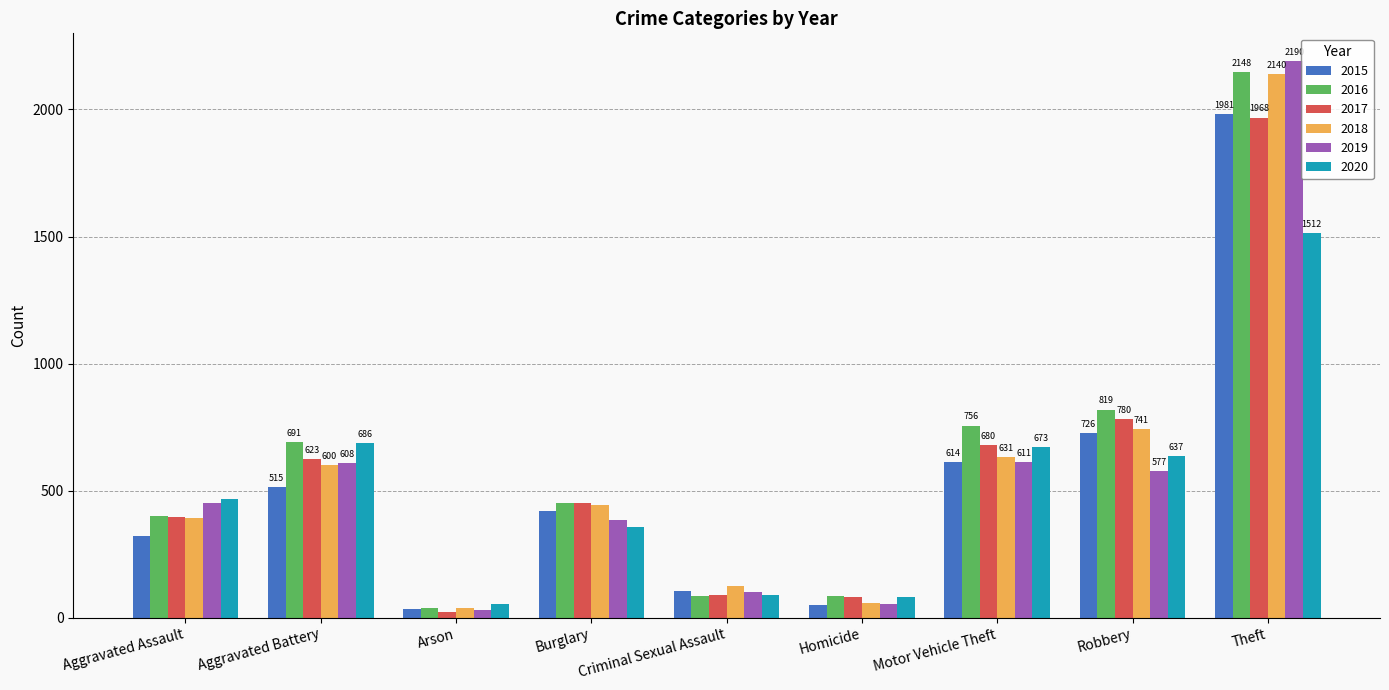

At which label does 2017 reach its minimum?

Arson